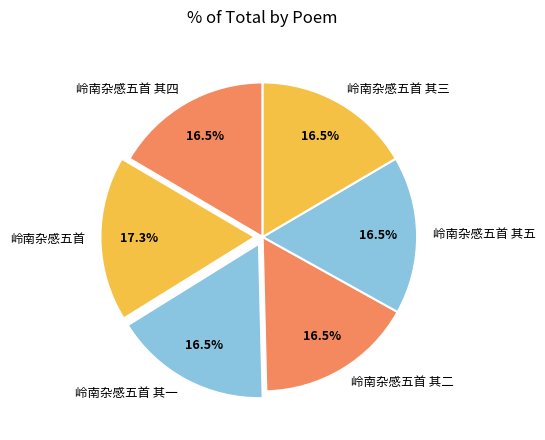

Which category has the biggest portion of the pie?

岭南杂感五首